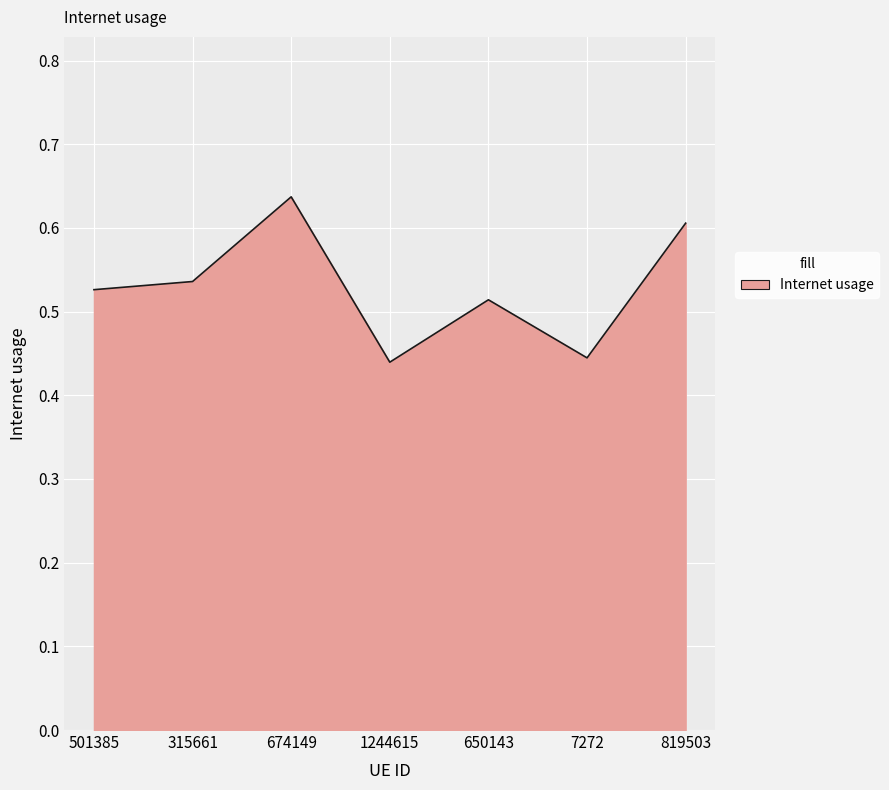

The value at 501385 is 0.8. True or false?

False